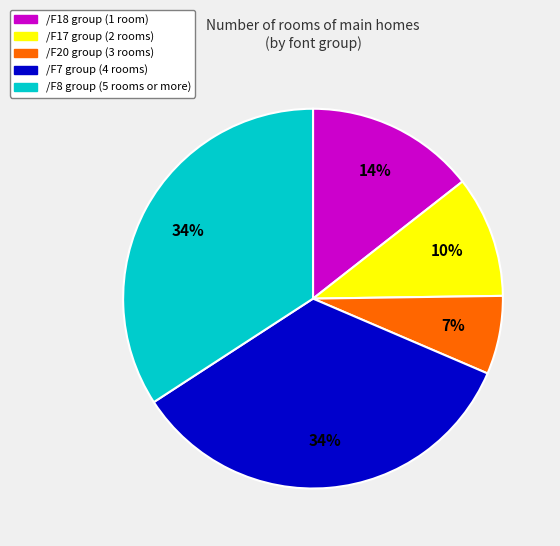

To the nearest percent, what is the average slice percentage?

20%